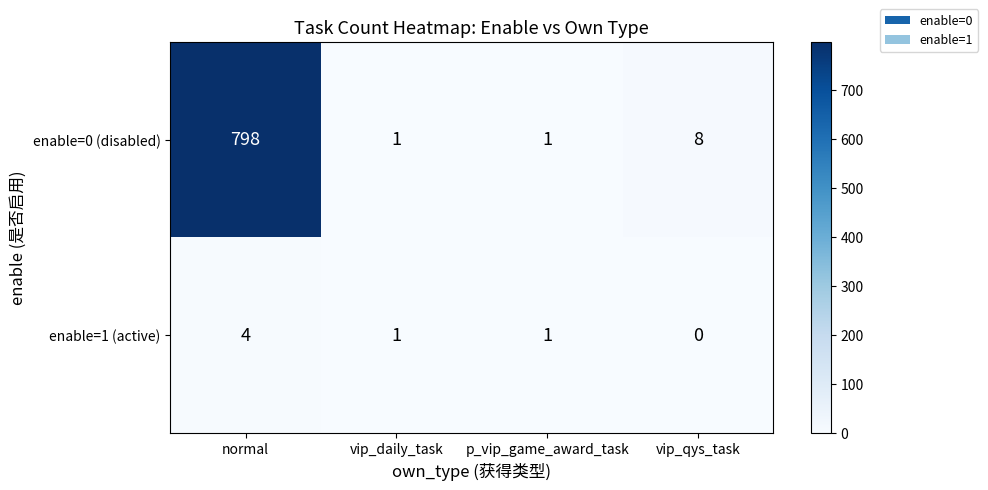

The enable=0 (disabled) series shows 8 at vip_qys_task. True or false?

True